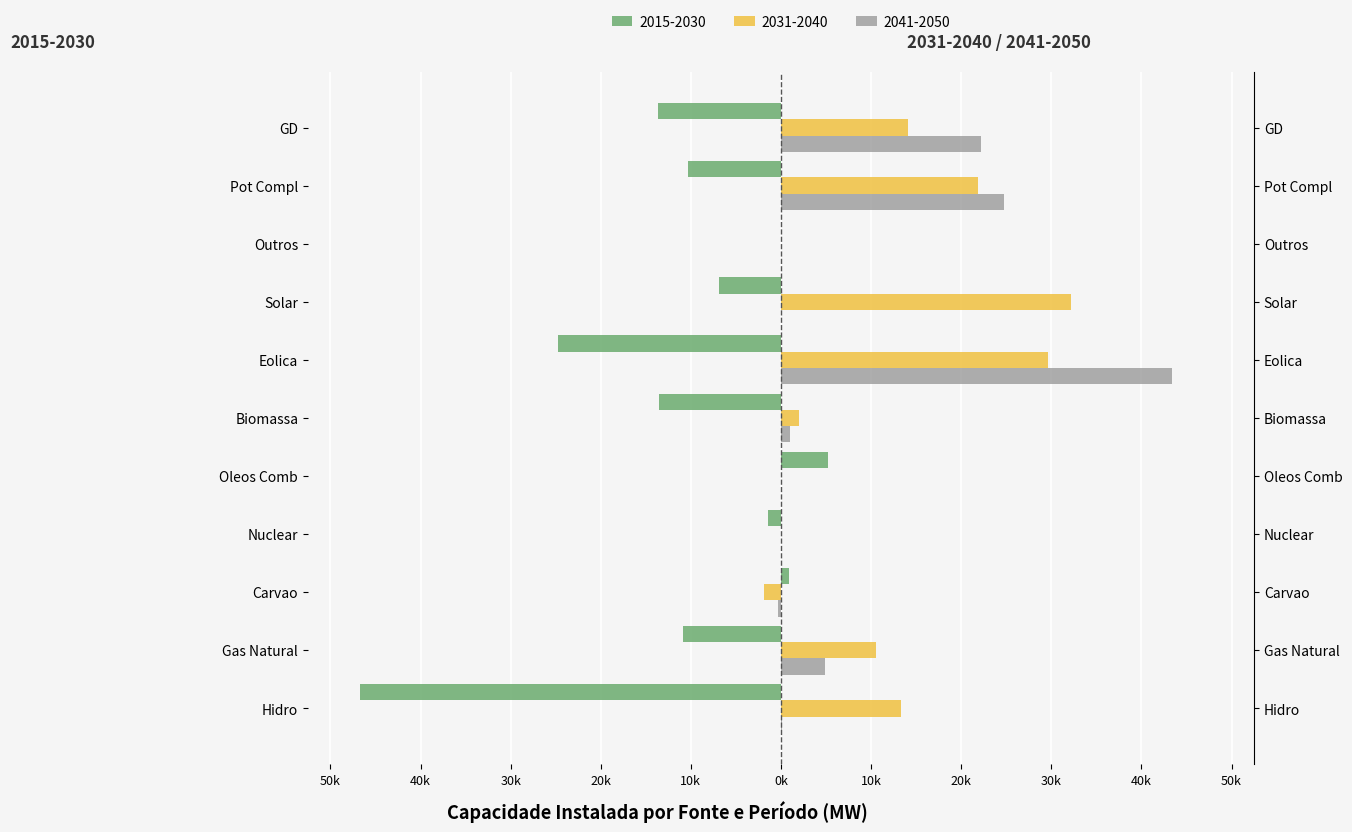

What are all the series names shown in the legend?

2015-2030, 2031-2040, 2041-2050